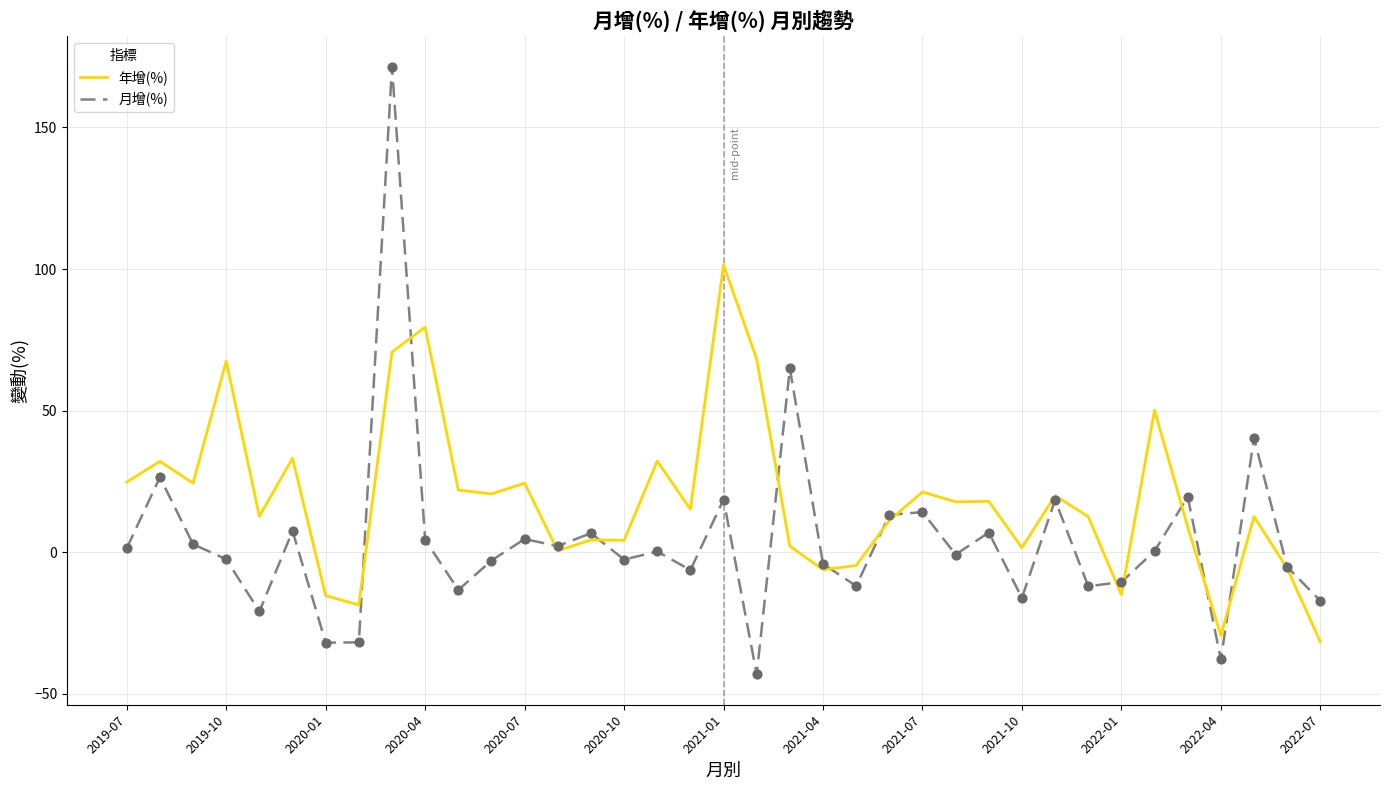

Which series has the widest spread of values?

月增(%)